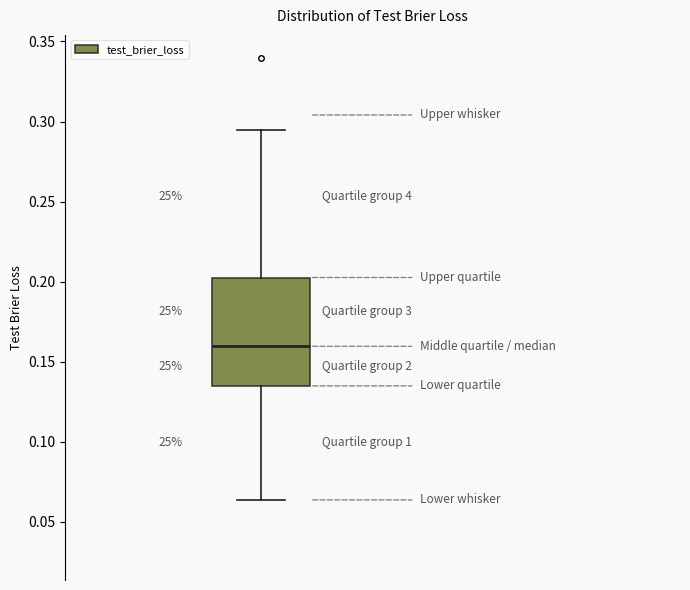

Read this box plot against the y-axis: the position of the median line, the range covered by the box, and the ends of both whiskers. The values are not printed on the chart, so give them approximately, as read against the axis.

median 0.160, box 0.135 to 0.205, whiskers 0.065 to 0.295